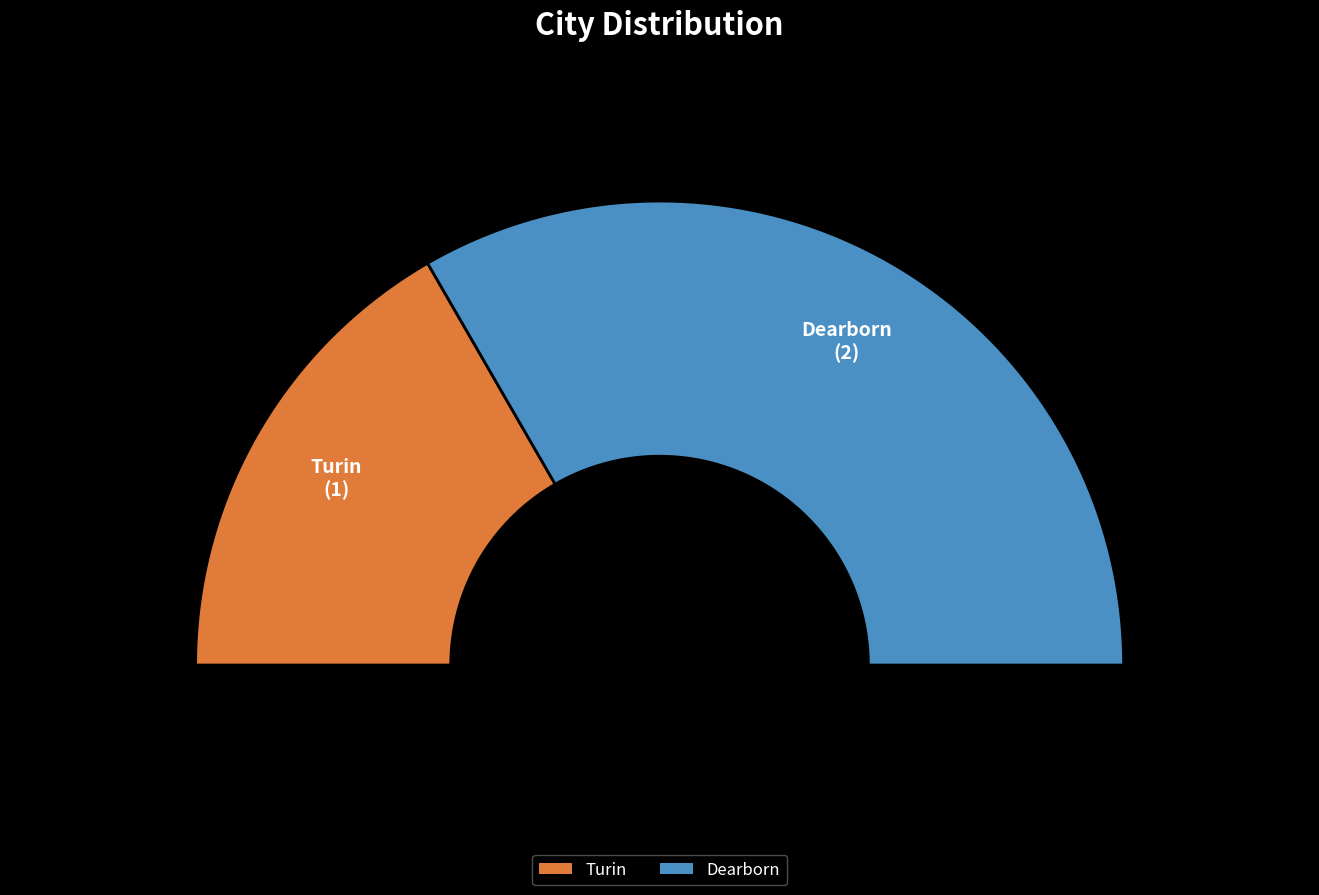

What percentage do Turin and Dearborn together represent?

100.0%